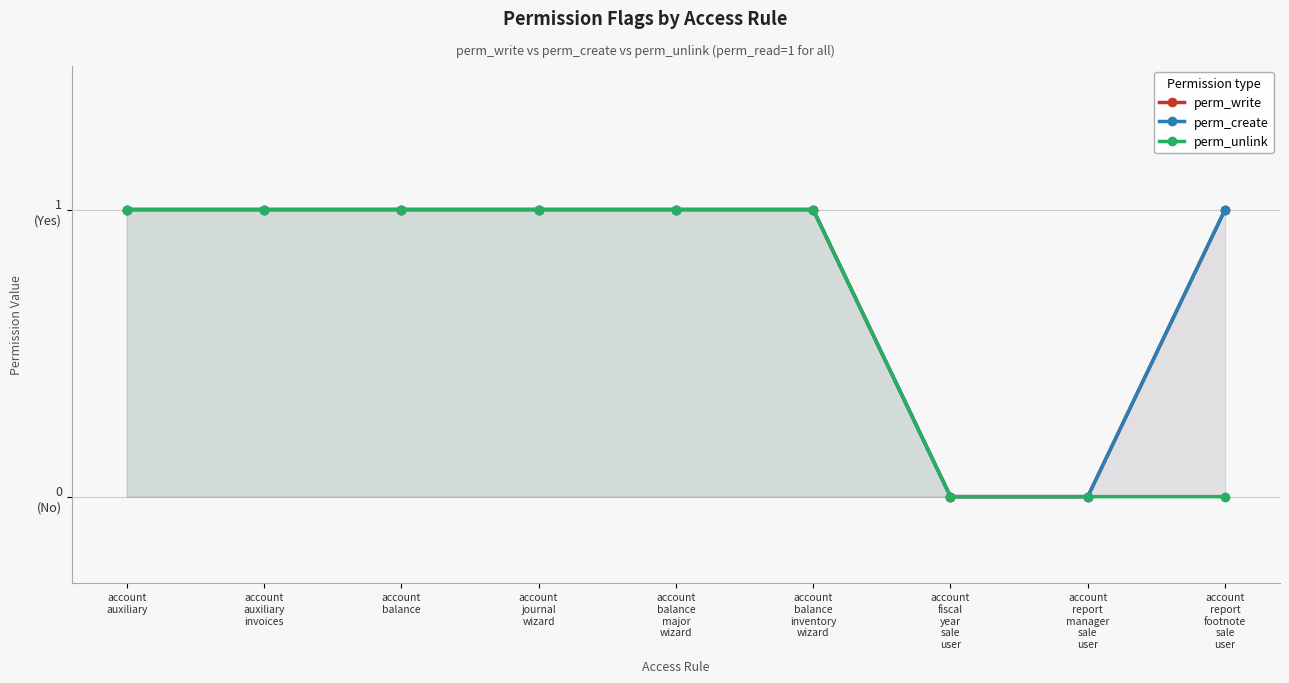

Is the value of perm_unlink at account
report
footnote
sale
user greater than the value of perm_write at account
report
footnote
sale
user?

No